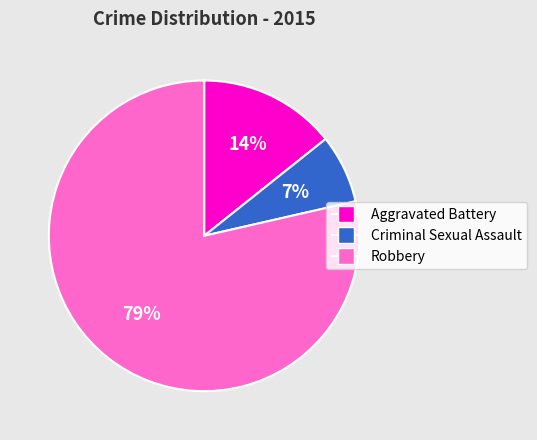

To the nearest percent, what is the combined percentage of Criminal Sexual Assault and Robbery?

86%